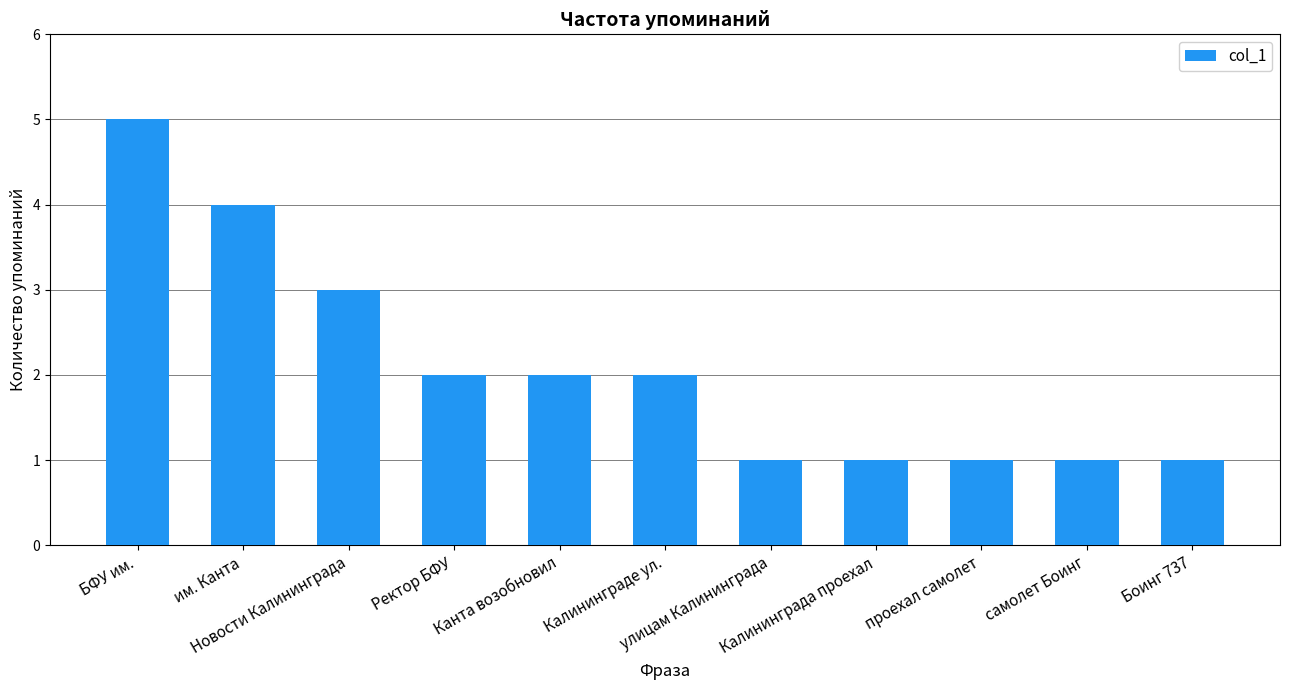

Does the chart contain stacked bars?

No